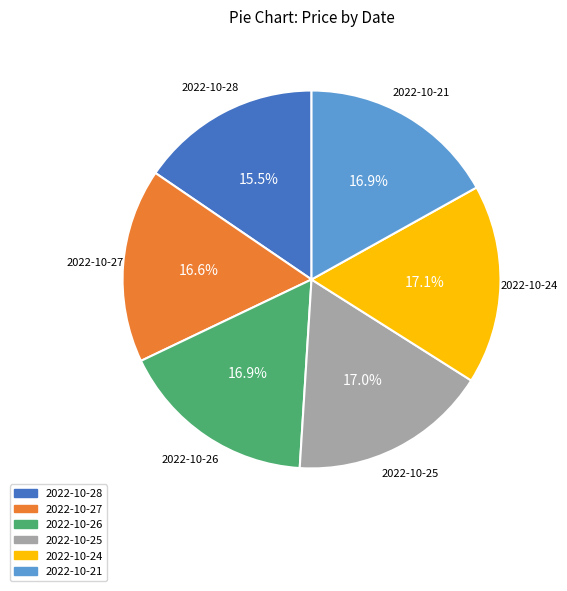

Is it true that 2022-10-25 is 17% of the pie?

True